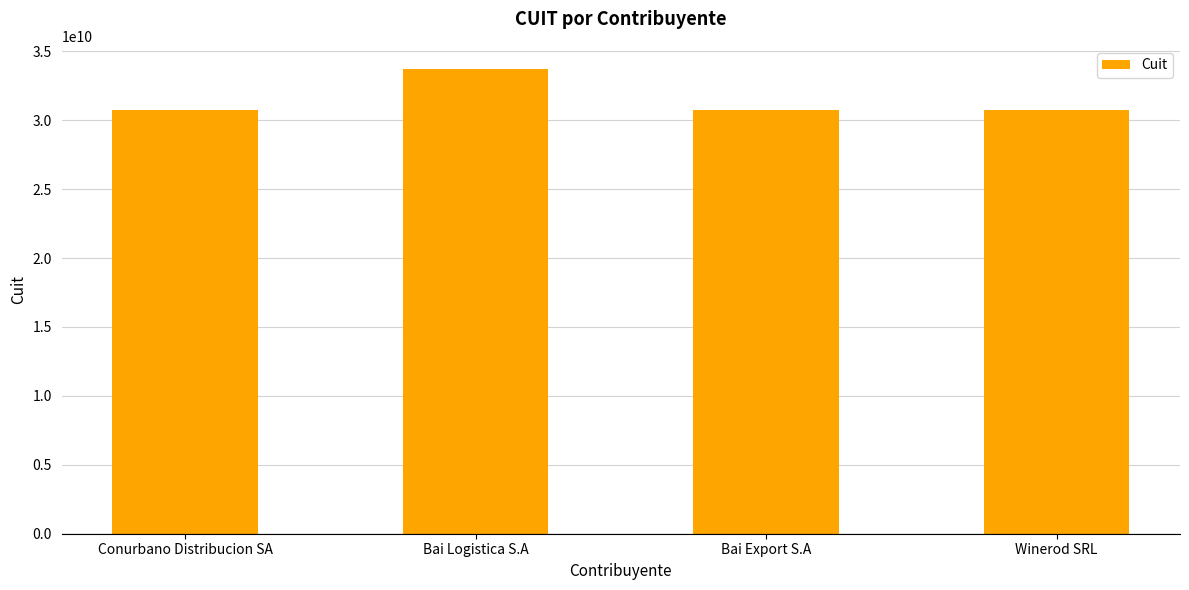

What is the difference between the second highest and minimum values?

5347864